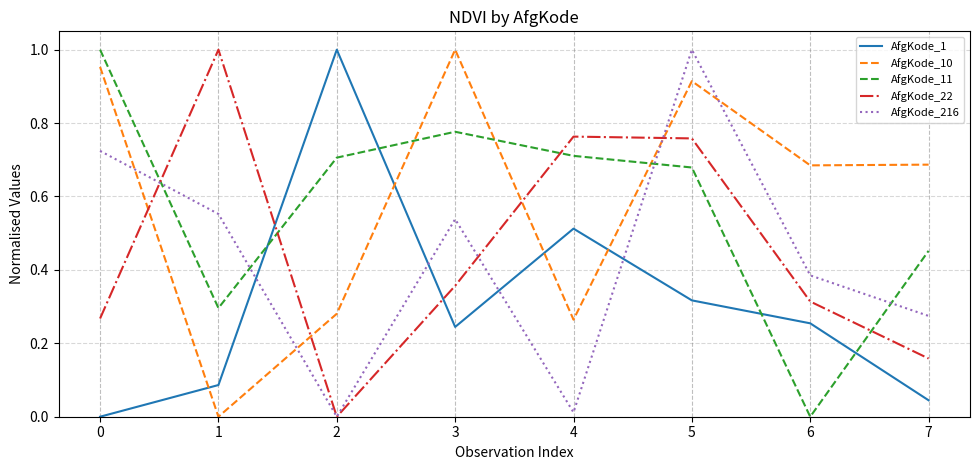

Which category has the lowest value in the AfgKode_11 series?

6